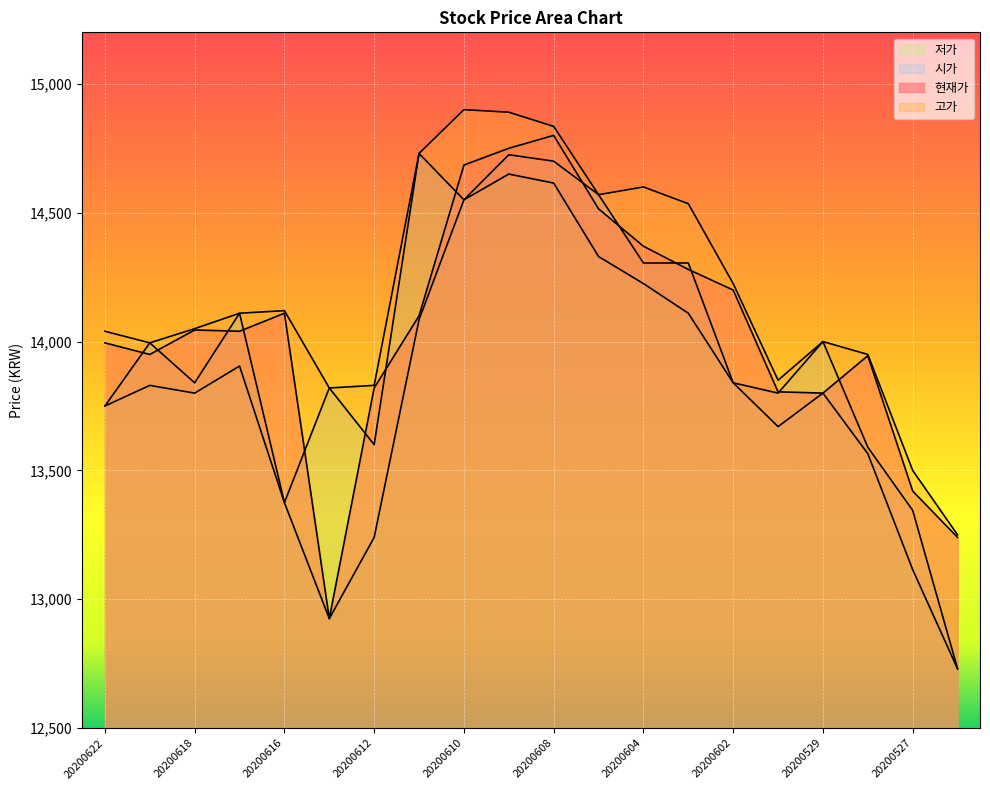

True or false: 고가 has more than 1 interior local peaks.

True